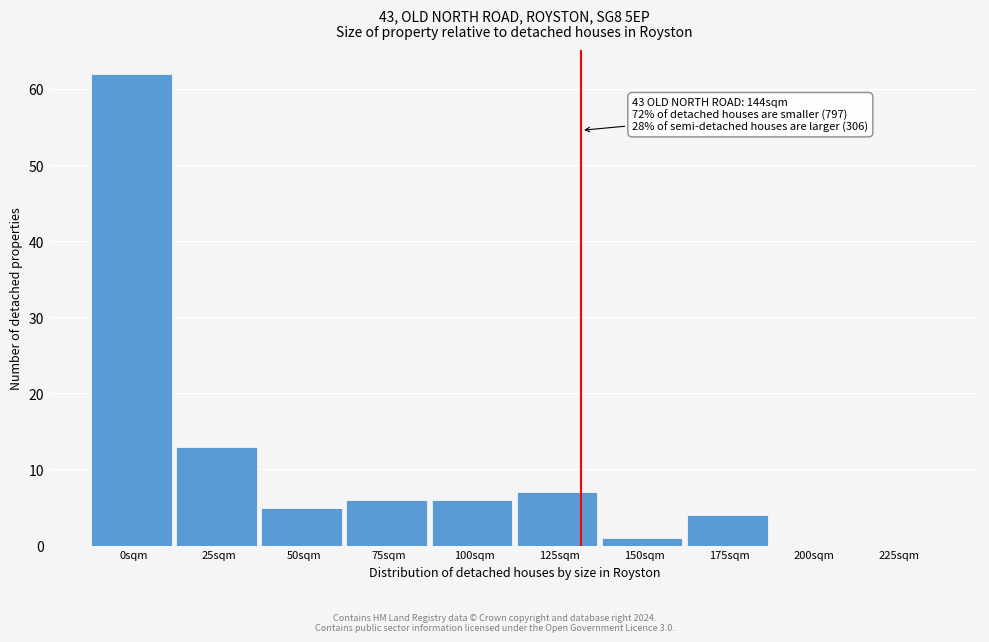

Reading right to left, list all the values displayed in this chart.

225sqm=0	200sqm=0	175sqm=4	150sqm=1	125sqm=7	100sqm=6	75sqm=6	50sqm=5	25sqm=13	0sqm=62